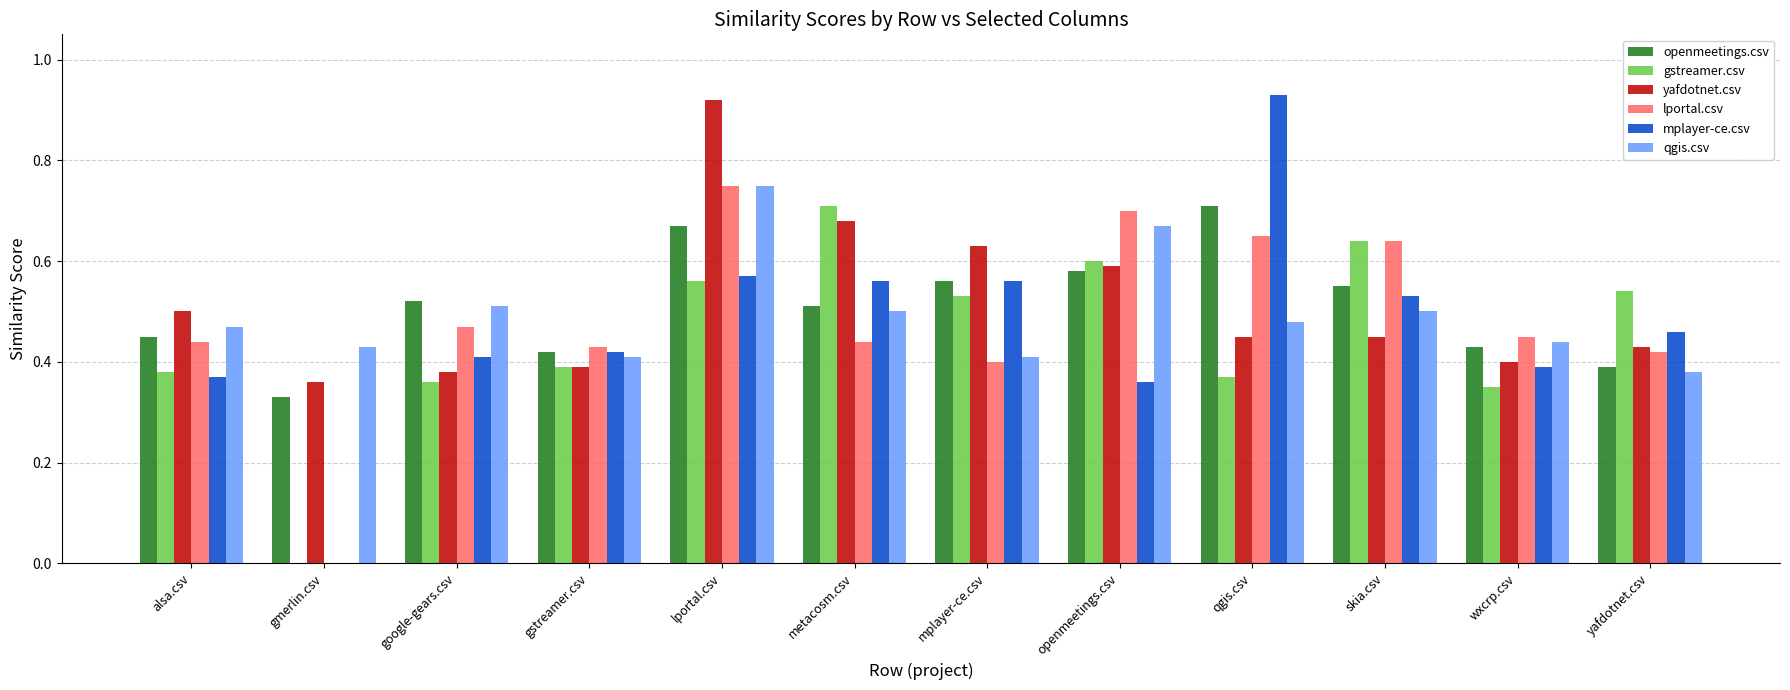

At which category is the sum across all series the highest?

lportal.csv